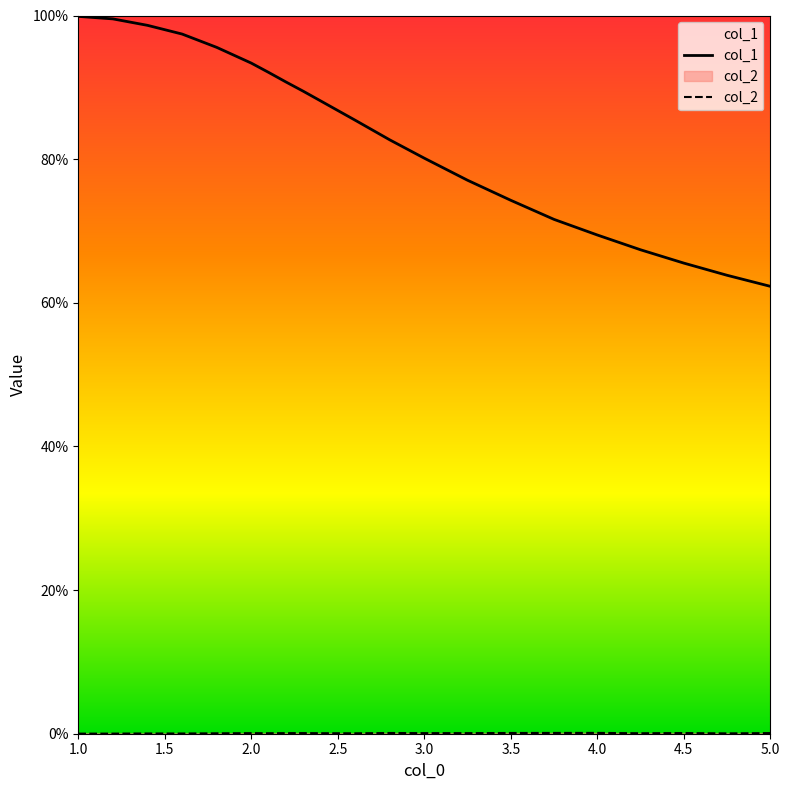

The col_2 series shows 0.0 at 13. True or false?

False